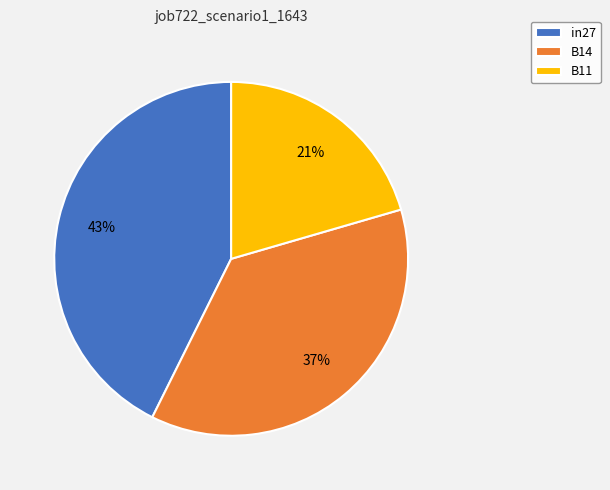

Do B14 and B11 together represent more than half of the pie?

Yes